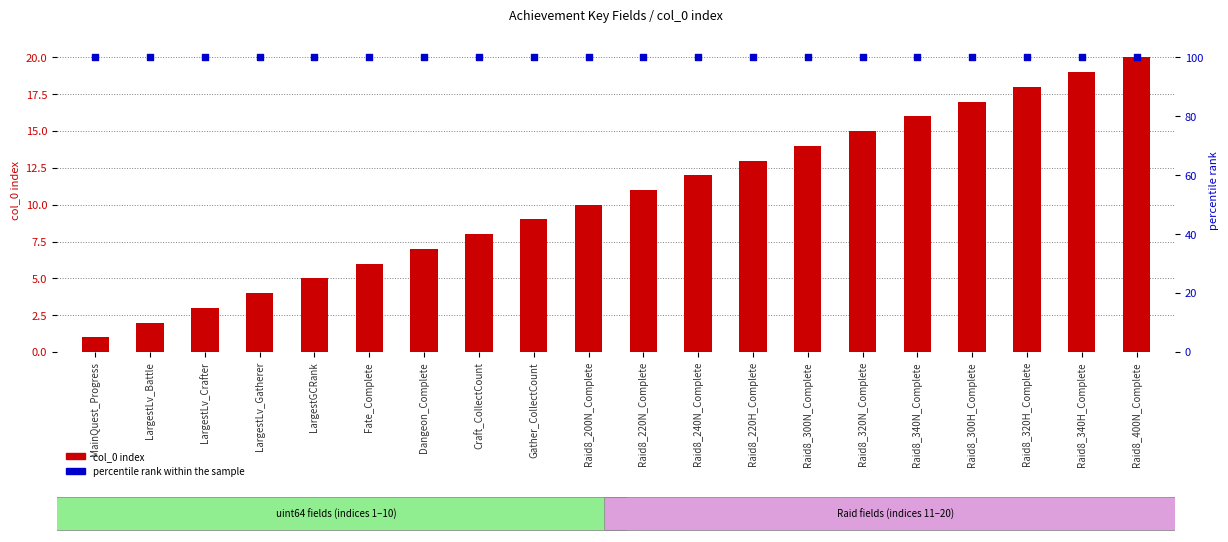

What is the total value across all series at LargestLv_Crafter?

103